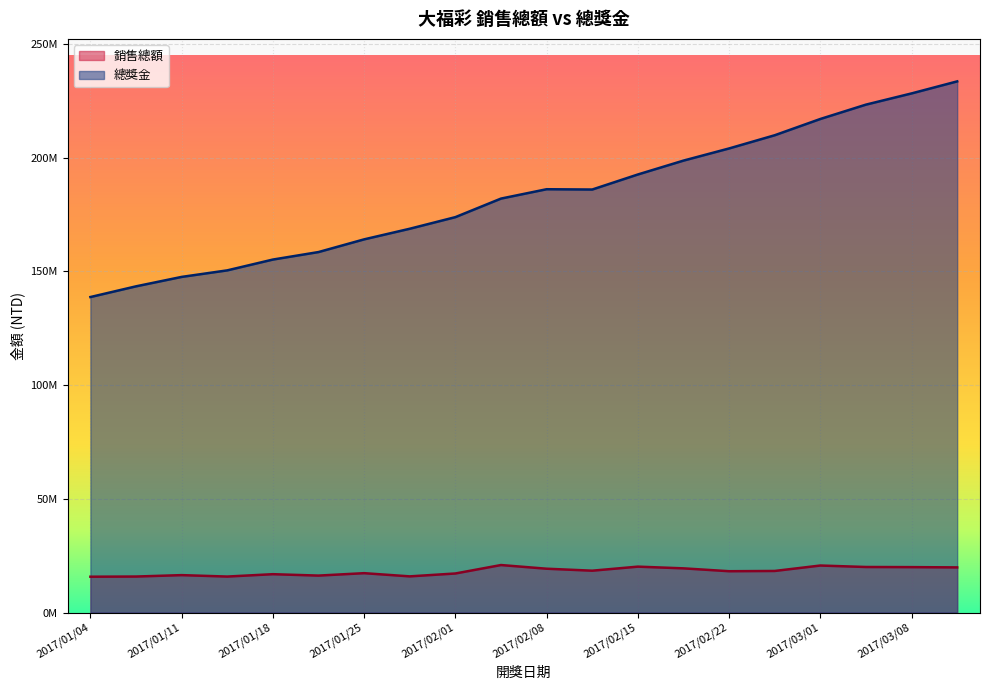

What is the spread (max minus min) of values at 2017/02/22?

185846098